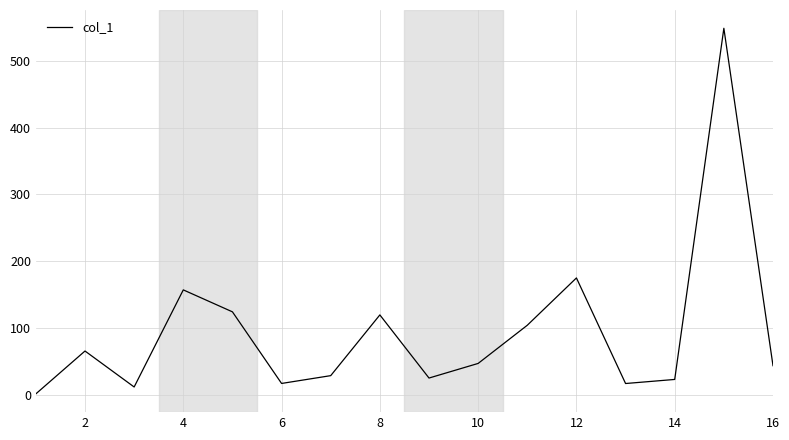

What is the difference between the maximum and minimum values?

547.8